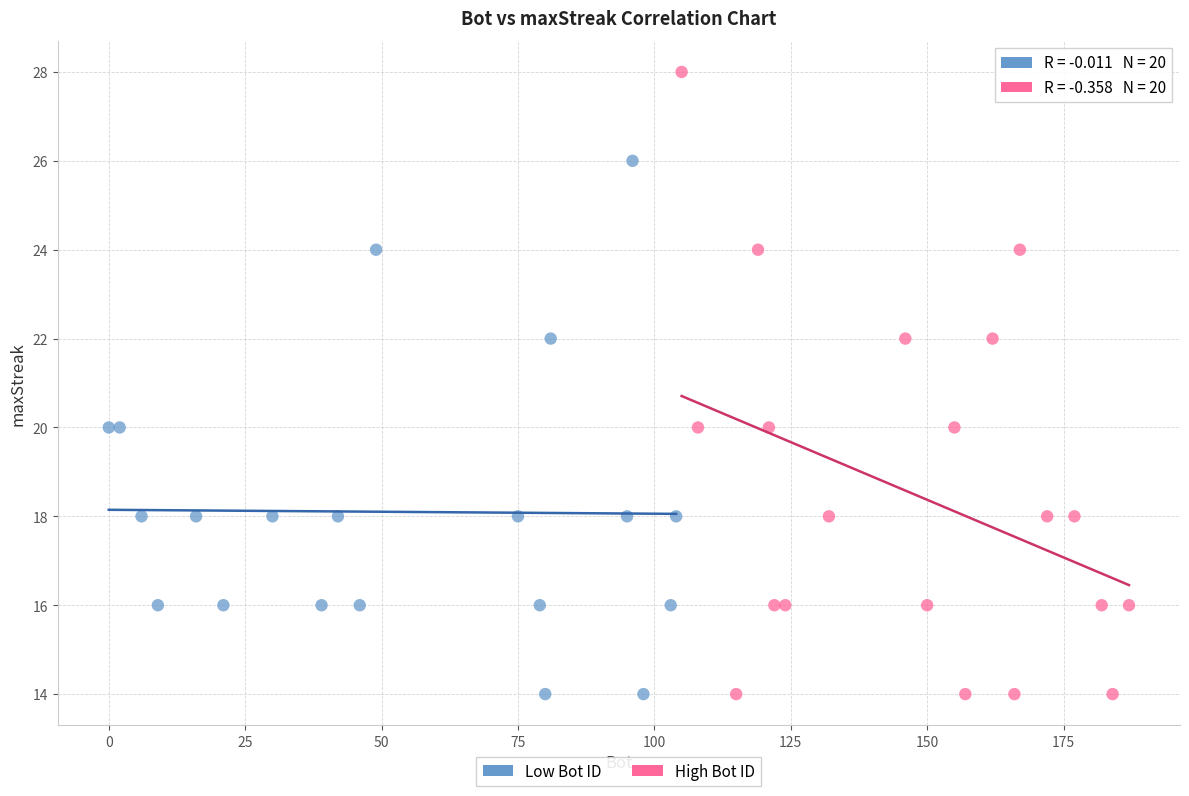

Which series has the largest Y range (max minus min)?

High Bot ID